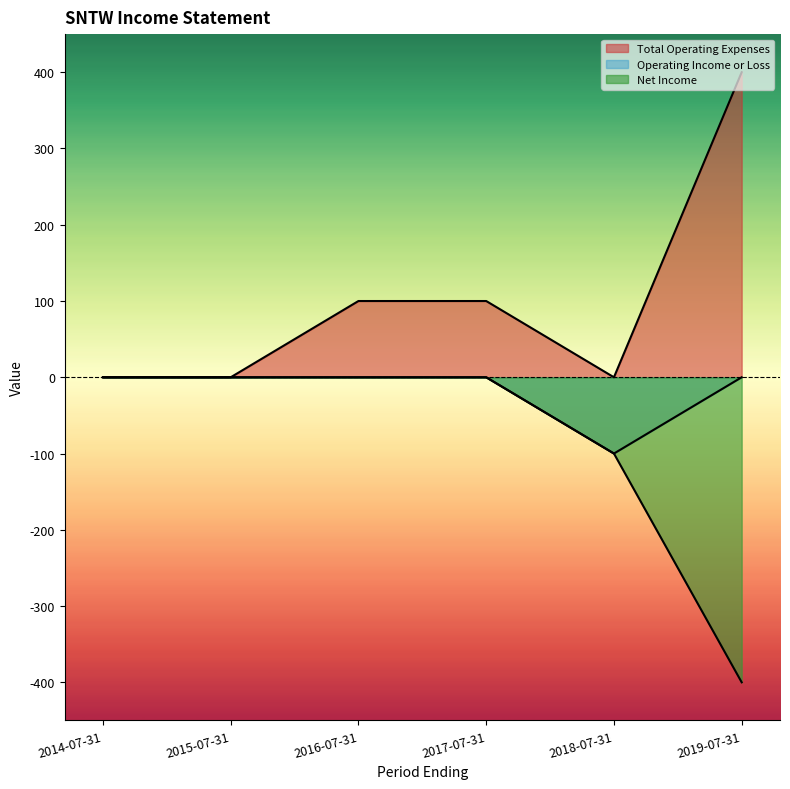

List the series in order of their overall mean, highest first.

Total Operating Expenses, Operating Income or Loss, Net Income